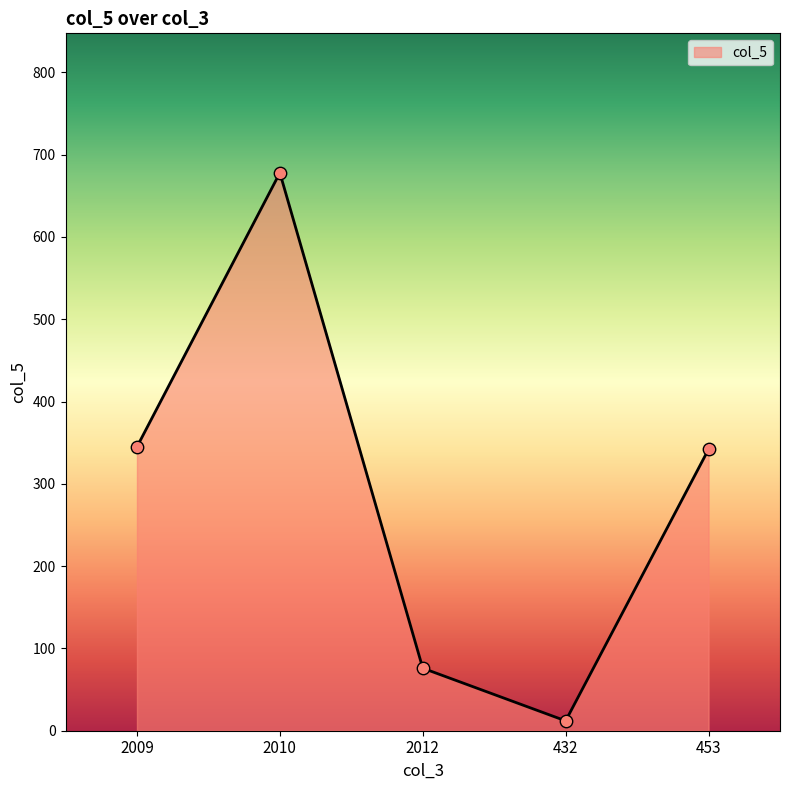

What is the change in value from 2010 to 453?

-336